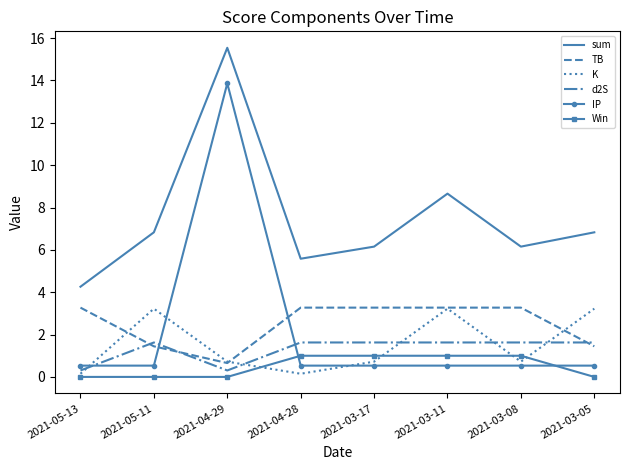

Count the number of data series in this chart.

6